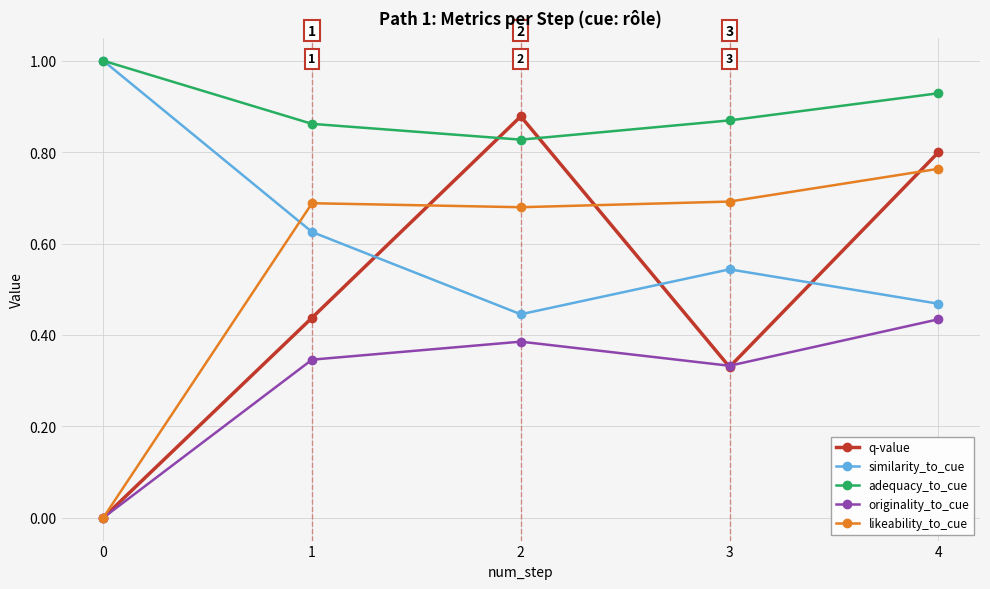

Which series ends up on top after the final intersection of q-value and adequacy_to_cue?

adequacy_to_cue